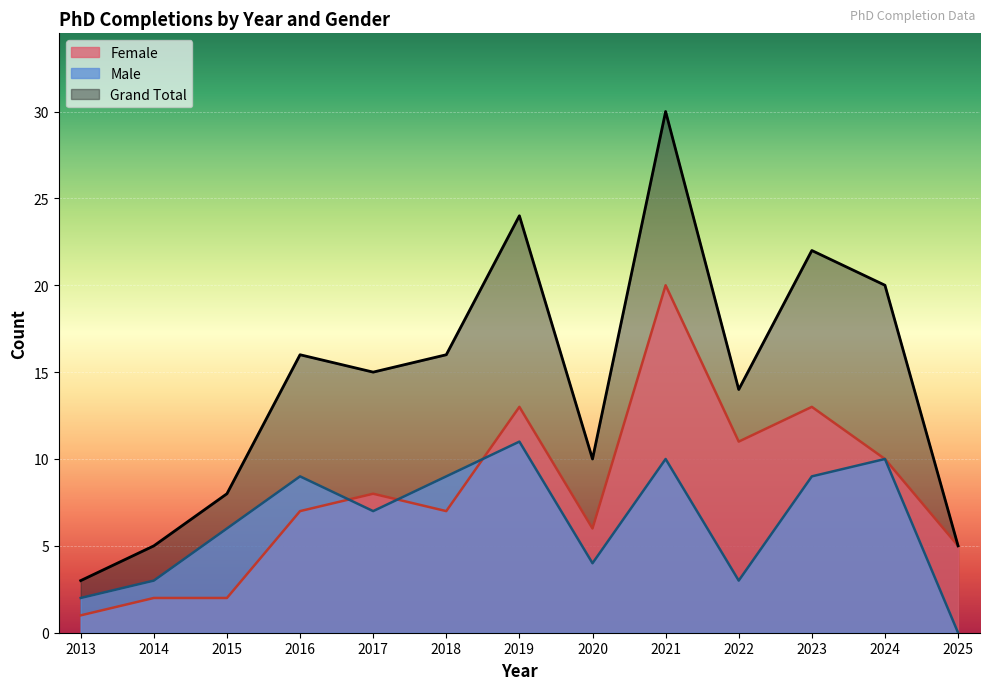

True or false: Male and Female intersect in this chart.

True